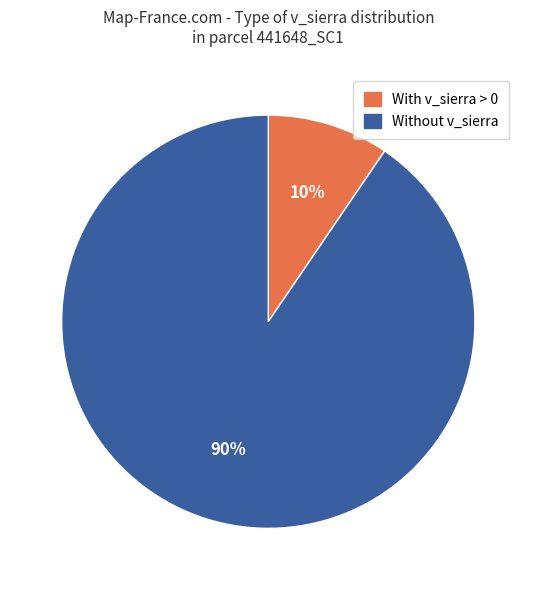

To the nearest percent, what is the average slice percentage?

50%